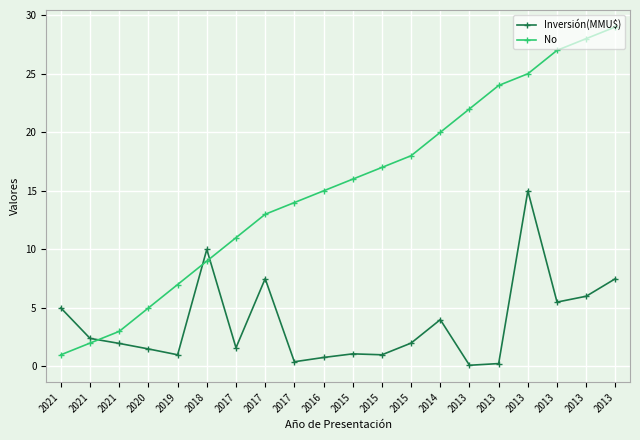

How many lines are shown in the chart?

2